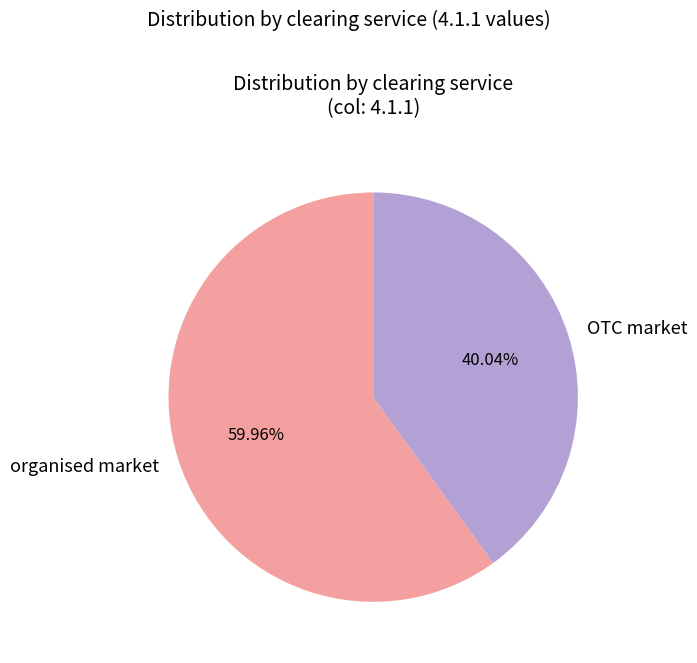

Is there a majority slice in this chart?

Yes